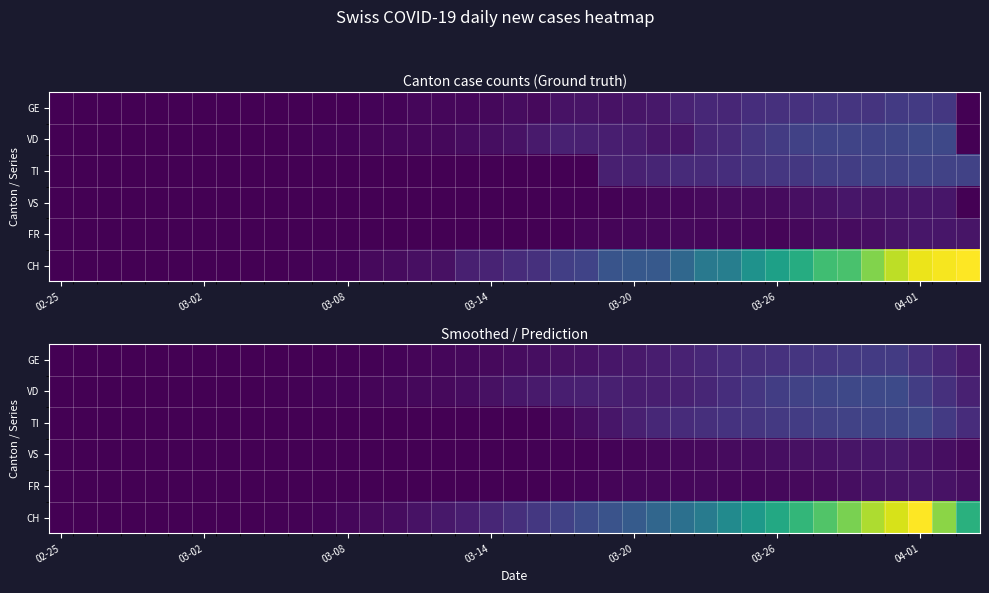

What is the difference between the highest and lowest values at 16?

23.0